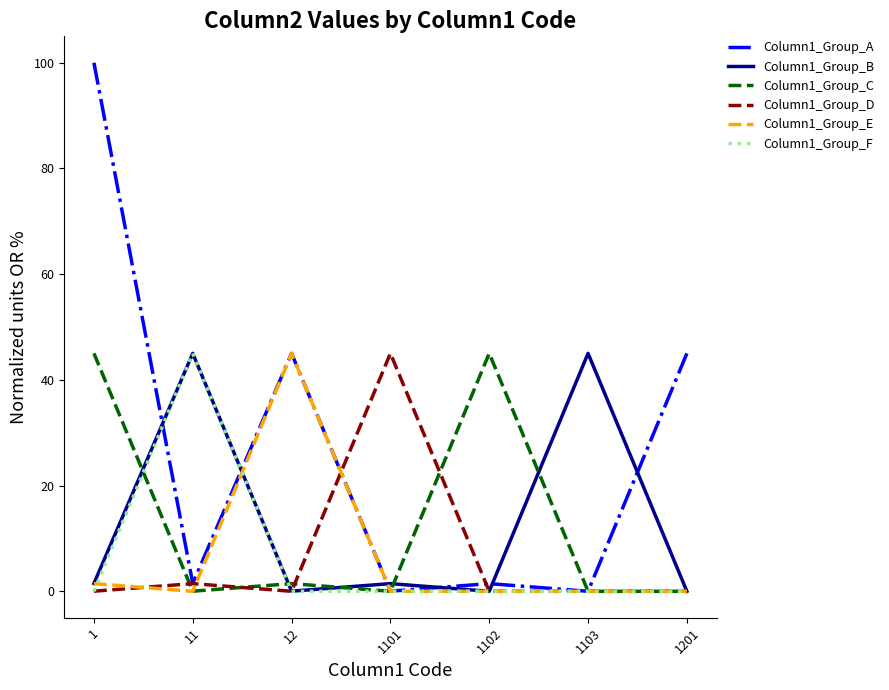

At how many categories does at least one series exceed 22?

7